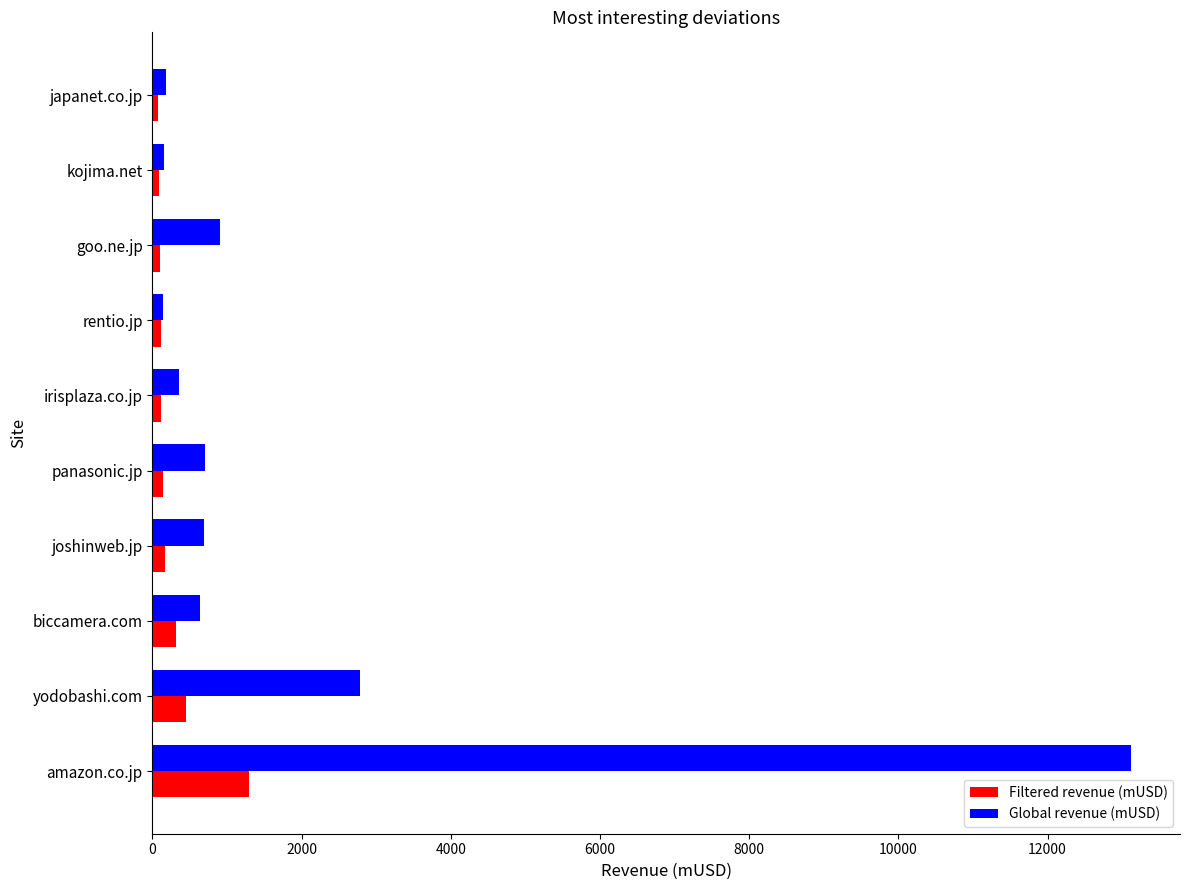

Where is Global revenue (mUSD) nearest to the value 6627?

yodobashi.com